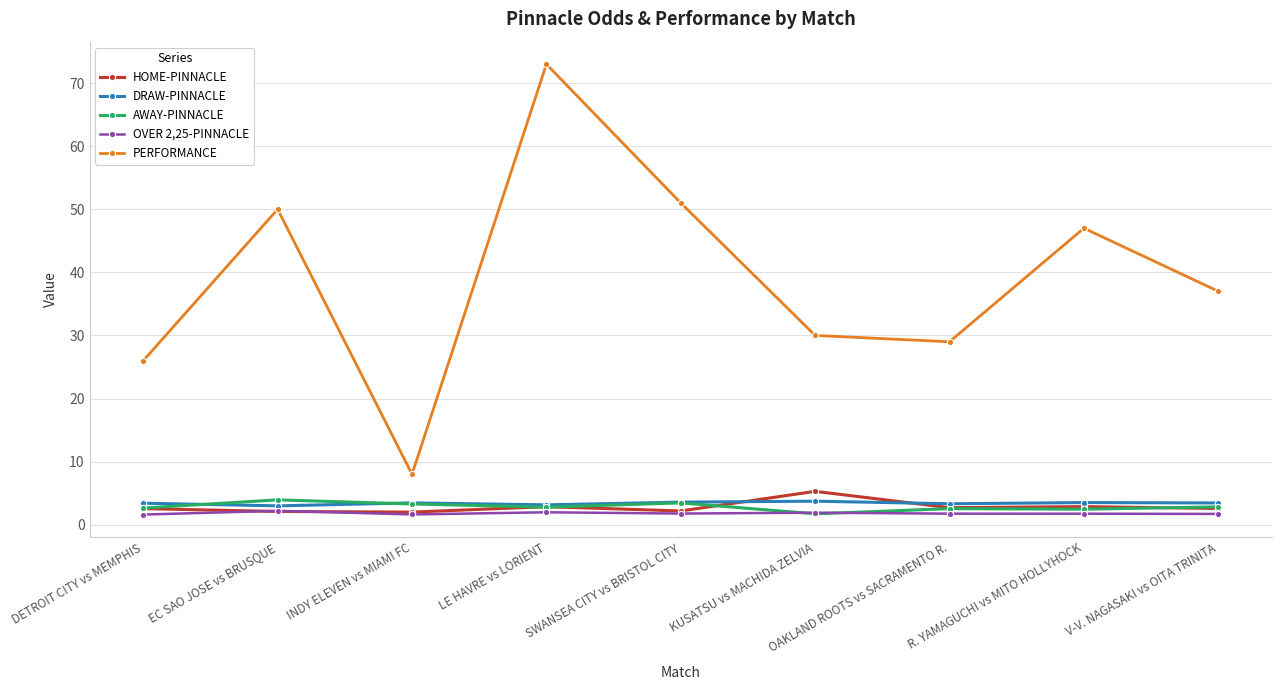

Is the value of PERFORMANCE at V-V. NAGASAKI vs OITA TRINITA greater than the value of DRAW-PINNACLE at KUSATSU vs MACHIDA ZELVIA?

Yes